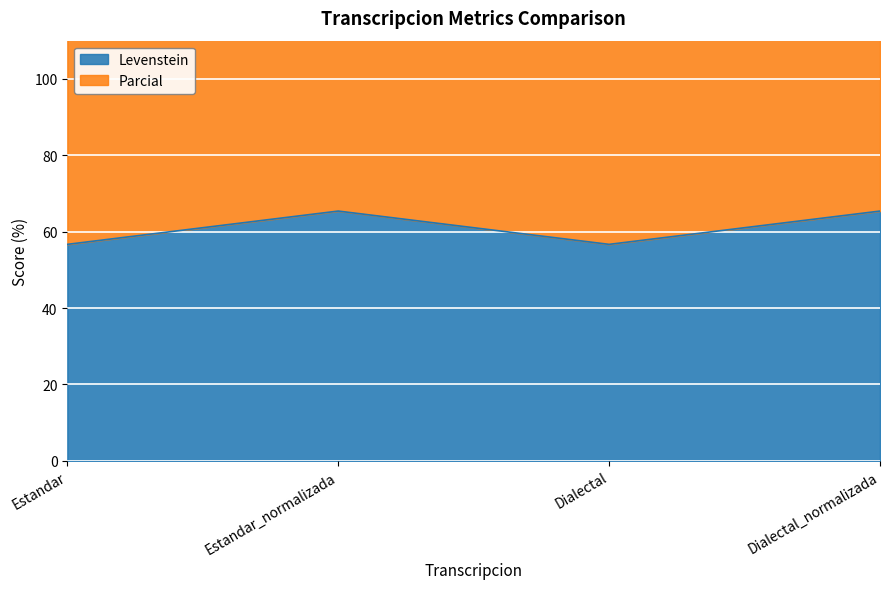

Between Dialectal and Estandar, which is larger?

Dialectal